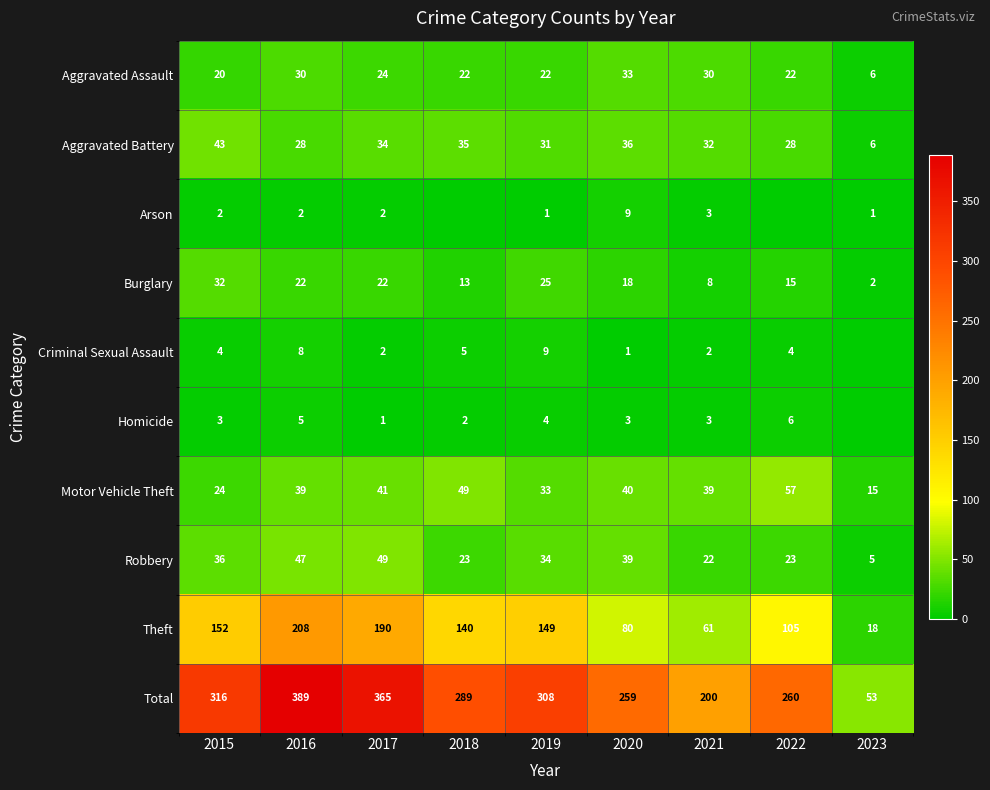

How many data points in Total are less than 289?

4